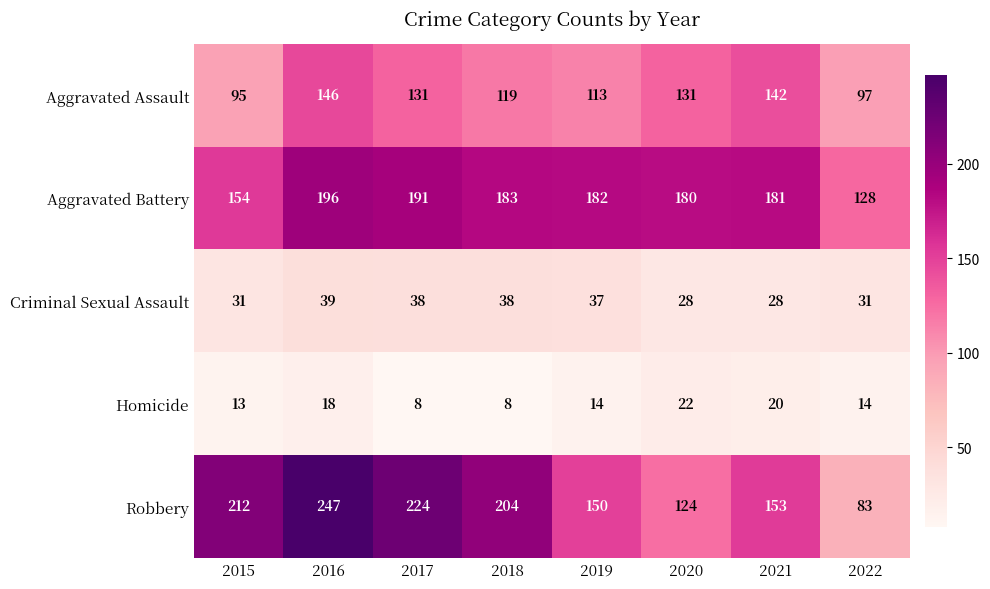

What is the sum of all Robbery values?

1397